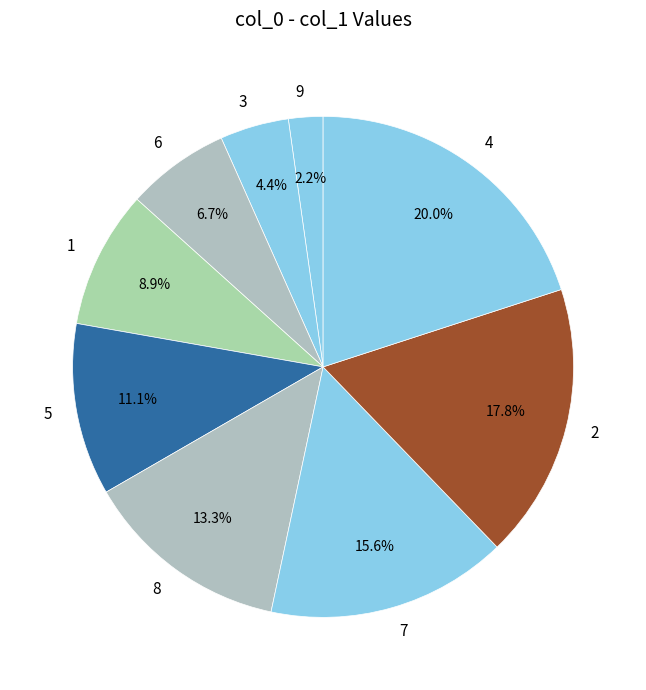

Rank the categories by value from highest to lowest.

4, 2, 7, 8, 5, 1, 6, 3, 9